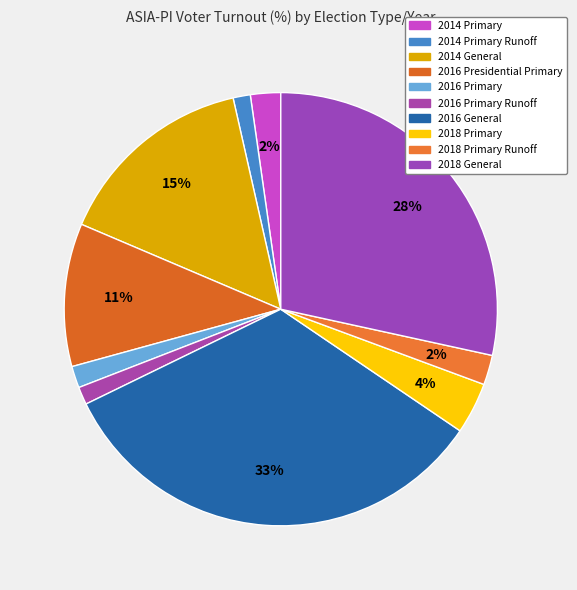

How many slices are in this pie chart?

10